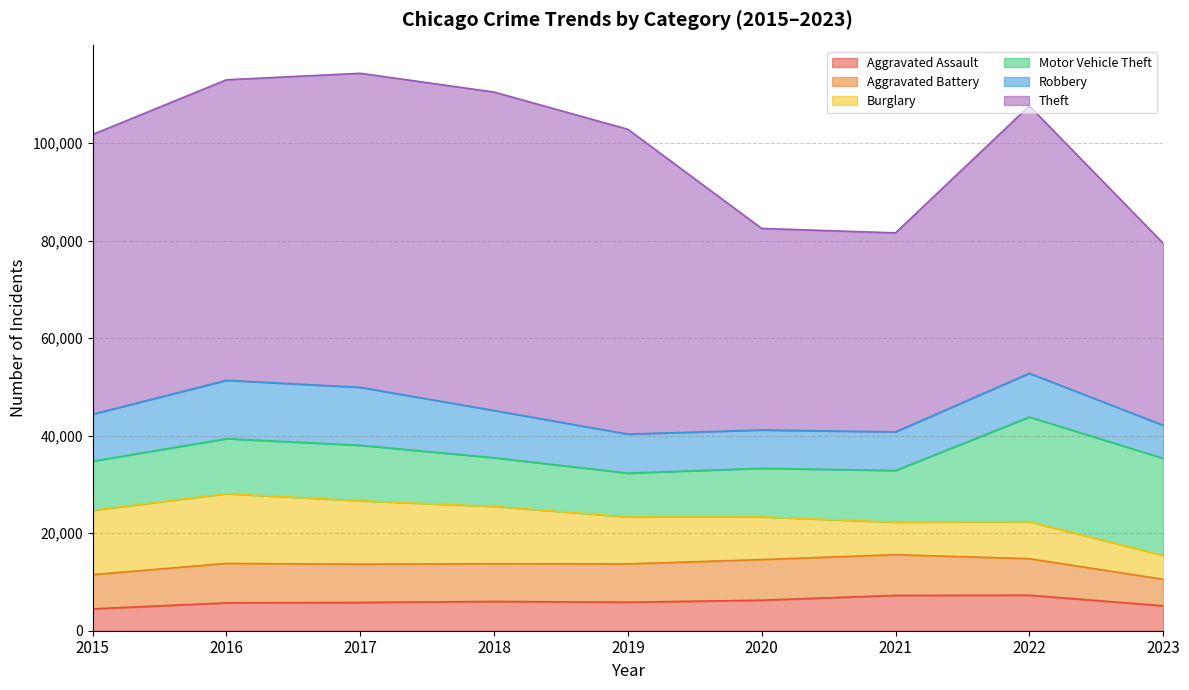

Read the Aggravated Assault value at 2022, to the nearest 50.

7300